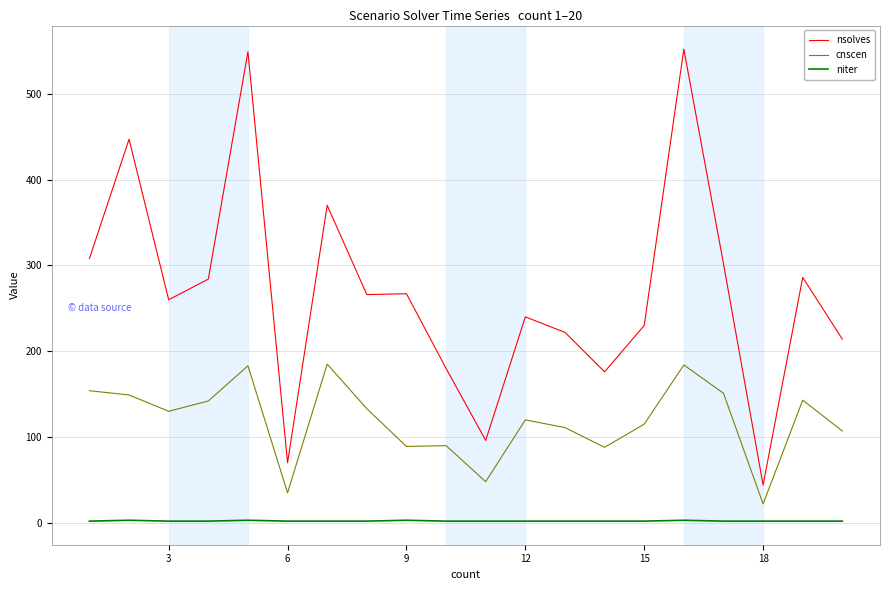

What is the maximum value shown in the chart?

552